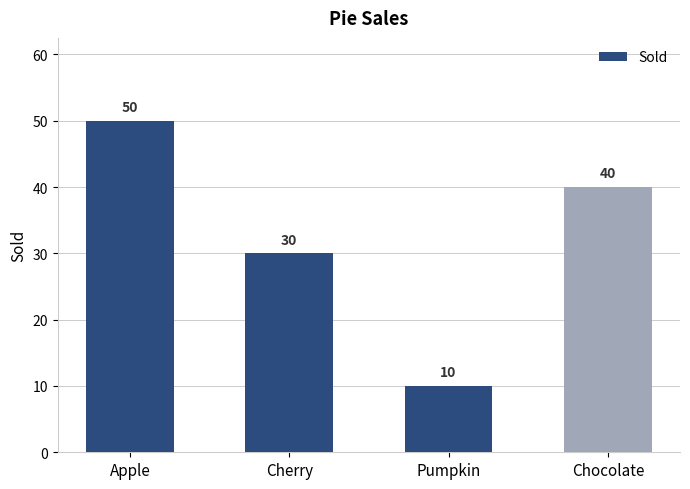

What is the greatest value displayed?

50